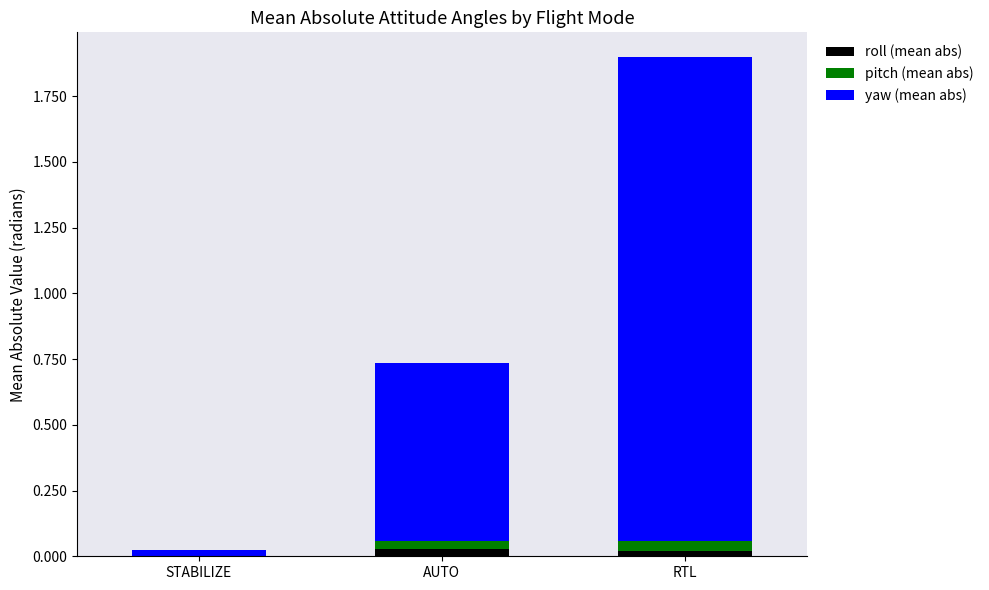

At which category is the sum across all series the highest?

RTL